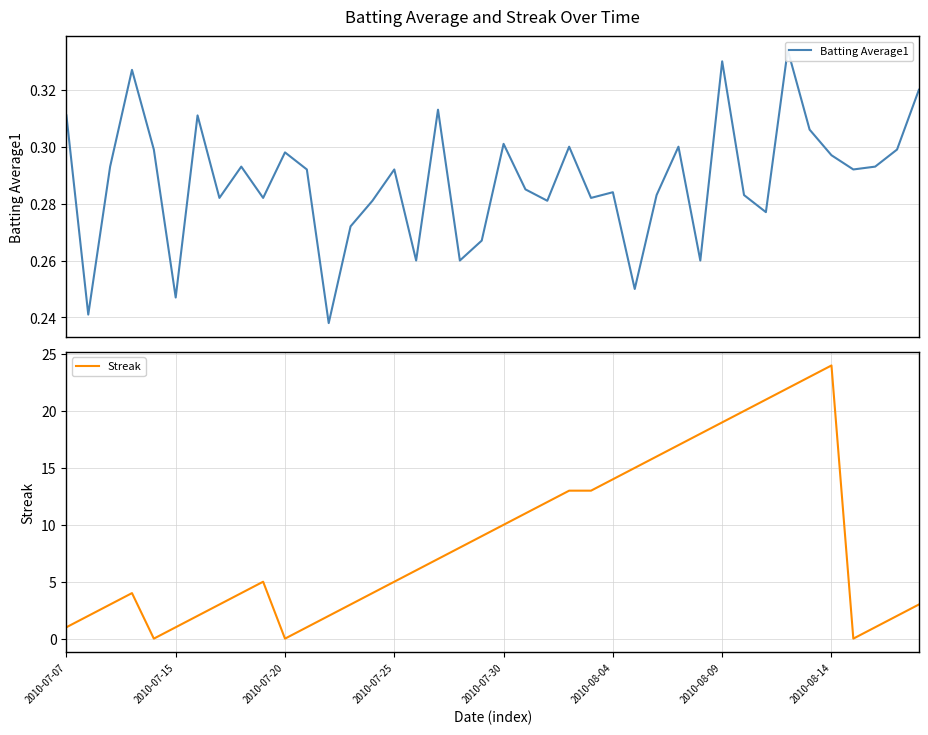

True or false: Streak has a value of 5 at 2010-07-25.

True